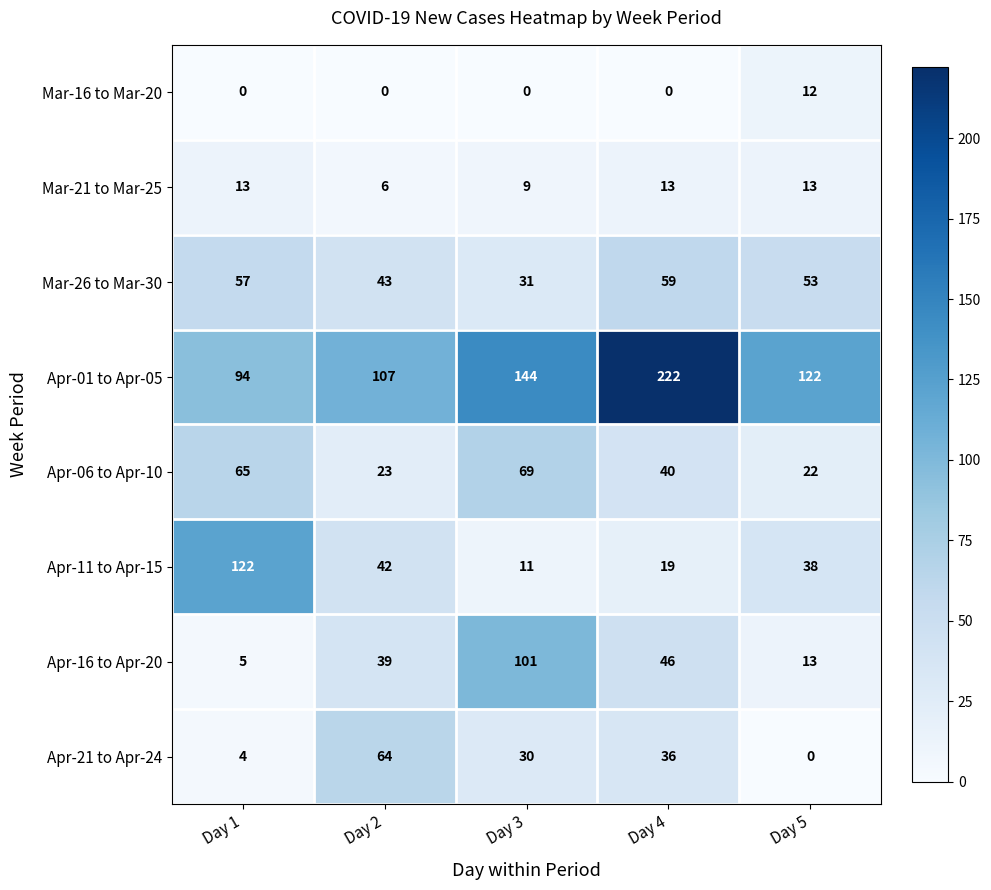

Which series has the largest range (max minus min)?

Apr-01 to Apr-05